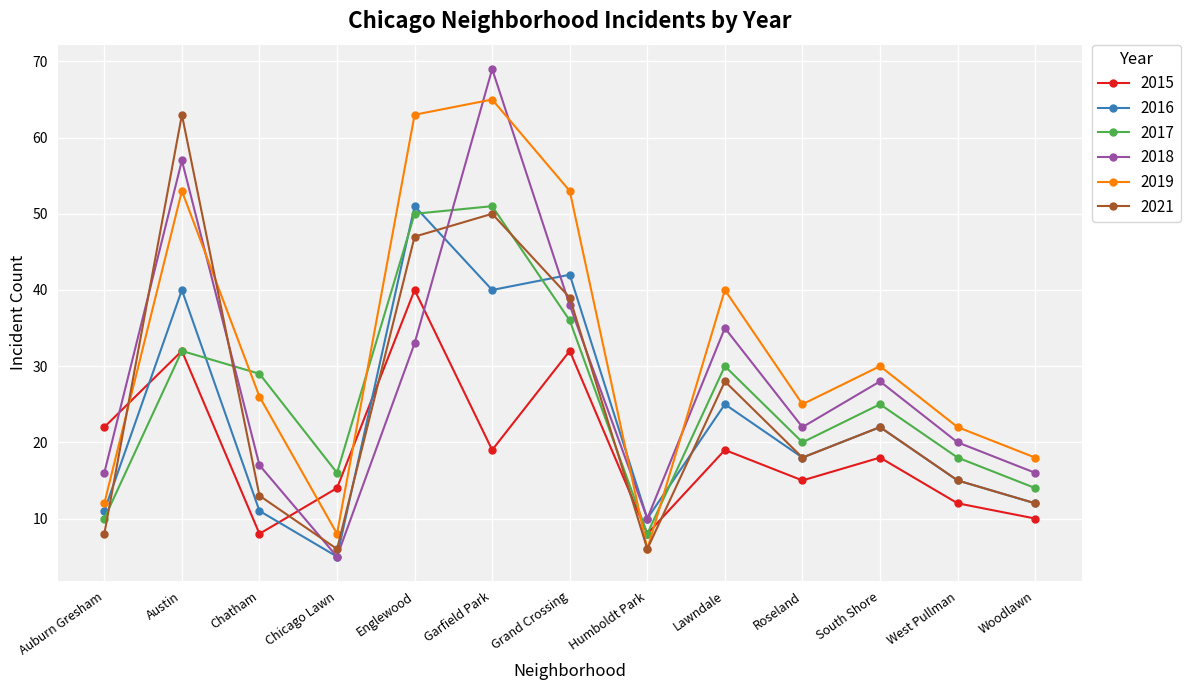

What is the difference between the highest and lowest values at Grand Crossing?

21